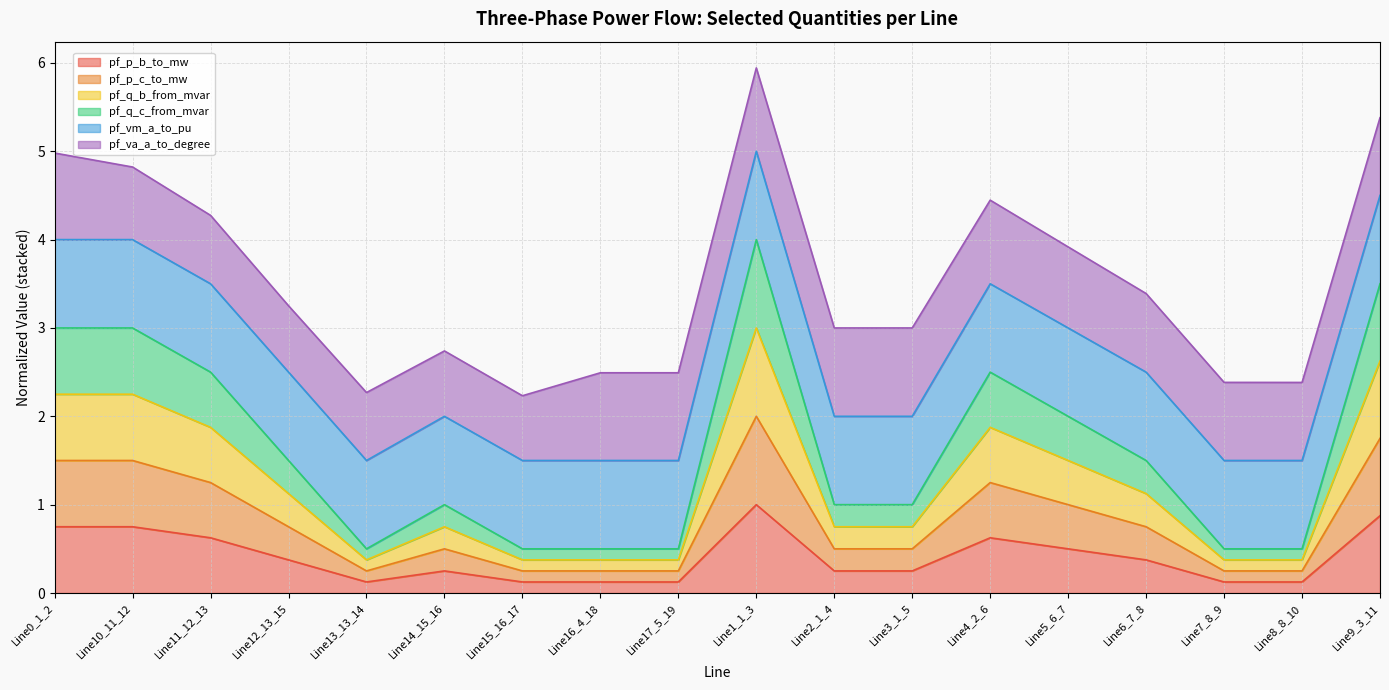

Is the value of pf_p_b_to_mw at Line5_6_7 greater than the value of pf_p_c_to_mw at Line1_1_3?

No